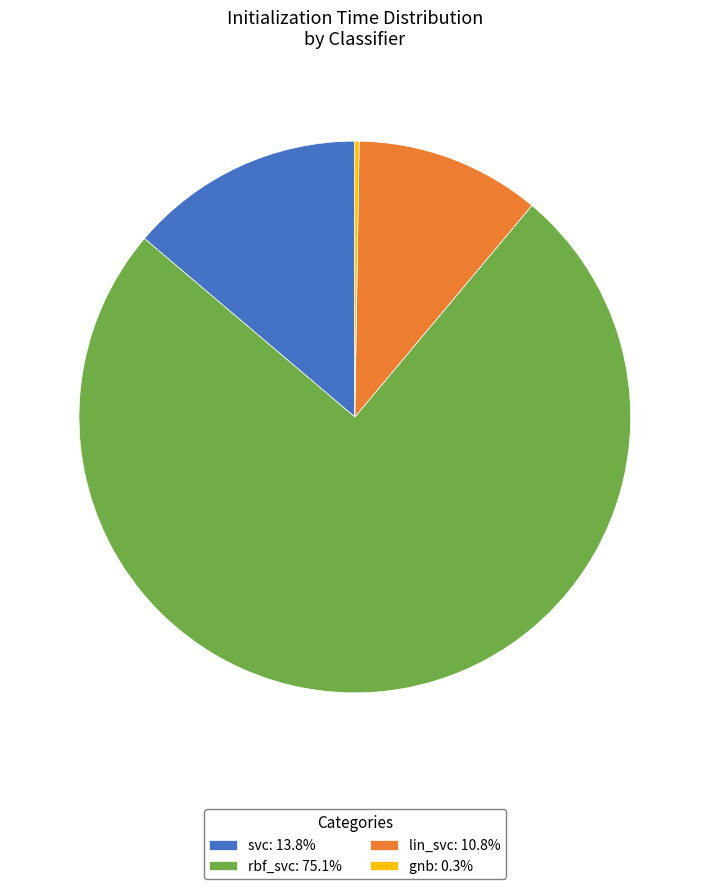

Does rbf_svc: 75.1% represent more than half of the total?

Yes